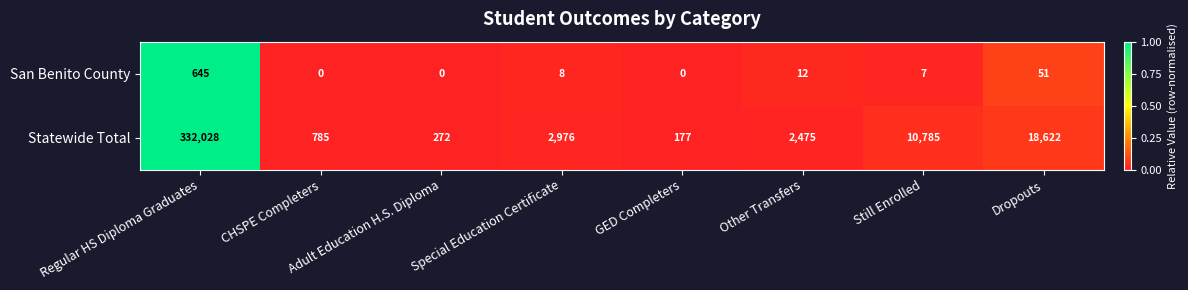

Which series has the largest total across all categories?

Statewide Total